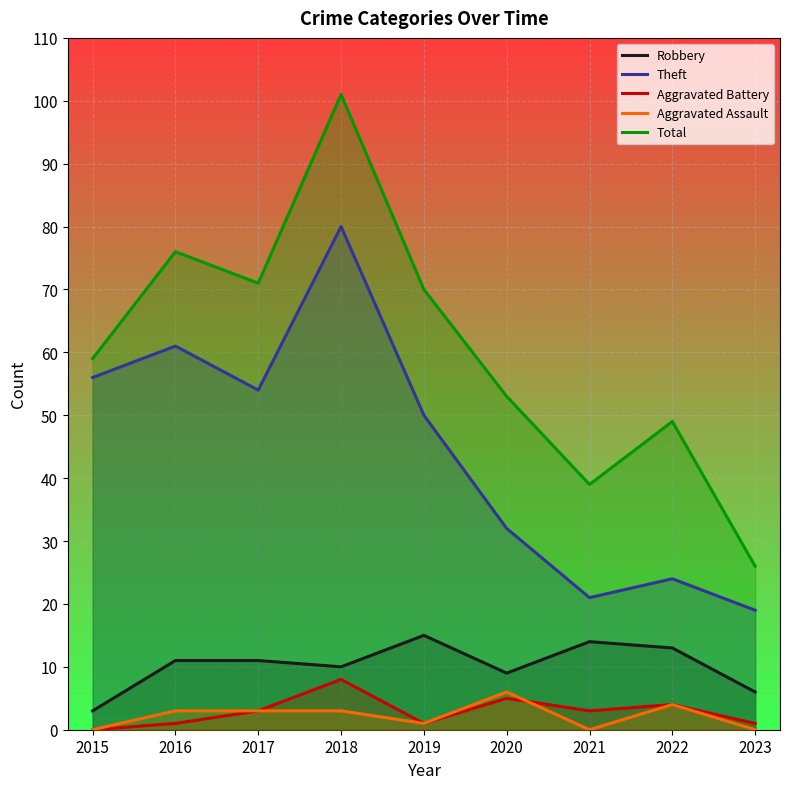

True or false: Aggravated Assault and Theft intersect in this chart.

False